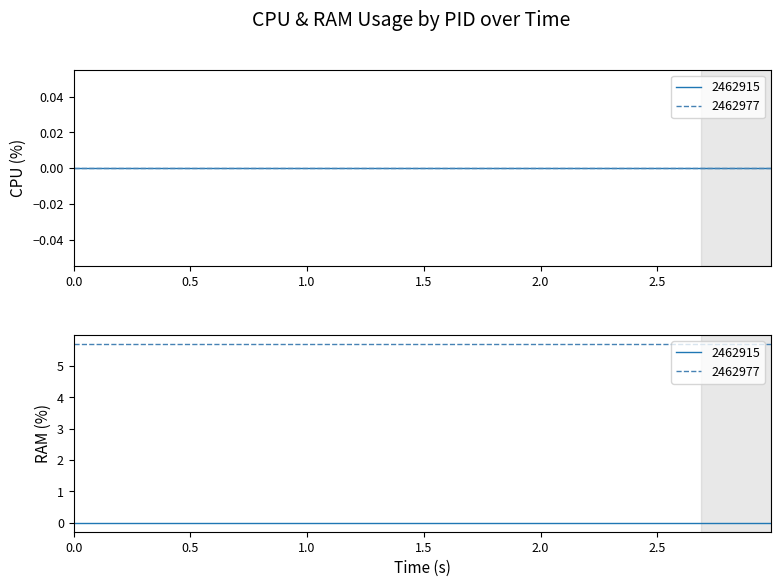

What is the average value of the RAM series?

2.9